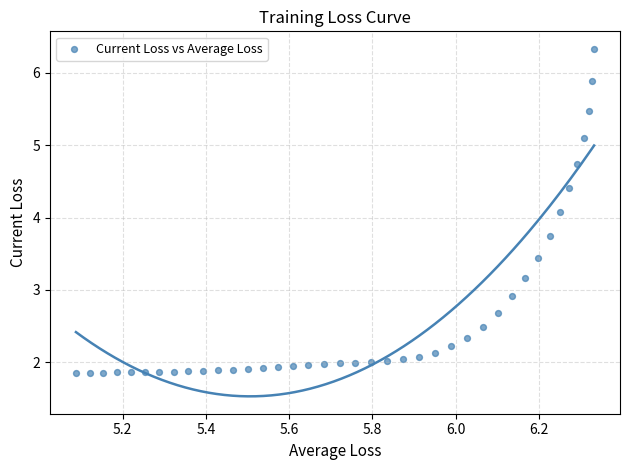

What Y value in the scatter plot is closest to 4?

4.1